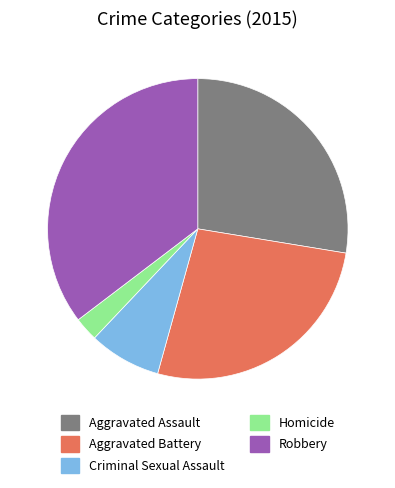

Does Aggravated Battery represent more than half of the total?

No